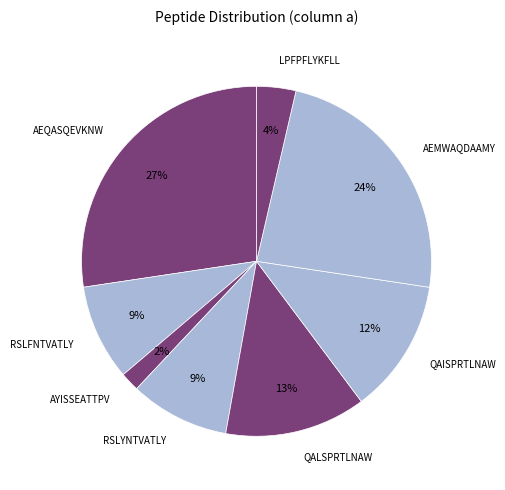

Which has a higher value, RSLYNTVATLY or AYISSEATTPV?

RSLYNTVATLY